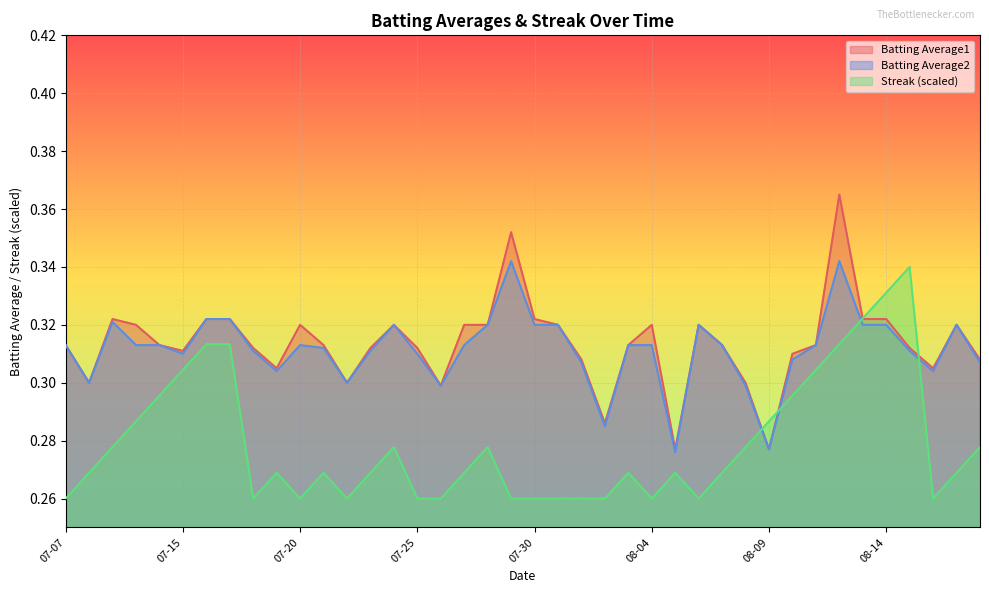

At 2010-07-31, list the series in order from smallest to largest.

Streak, Batting Average1, Batting Average2